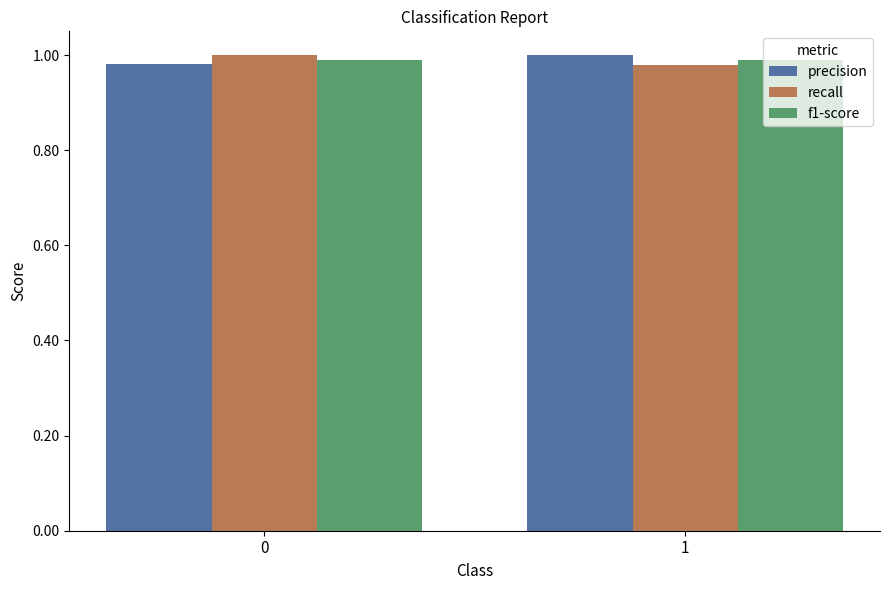

True or false: recall has a value of 0.5 at 1.

False